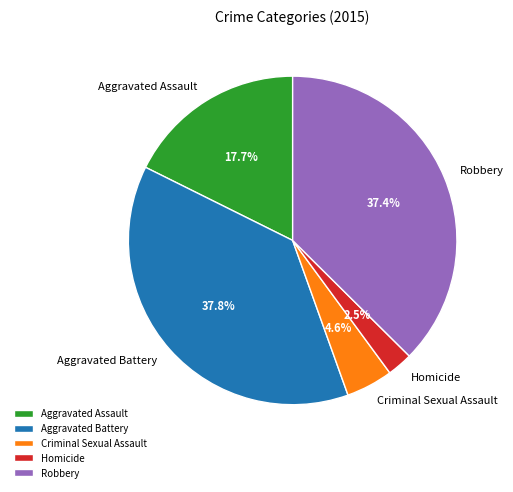

To the nearest percent, what is the combined percentage of Criminal Sexual Assault and Robbery?

42%